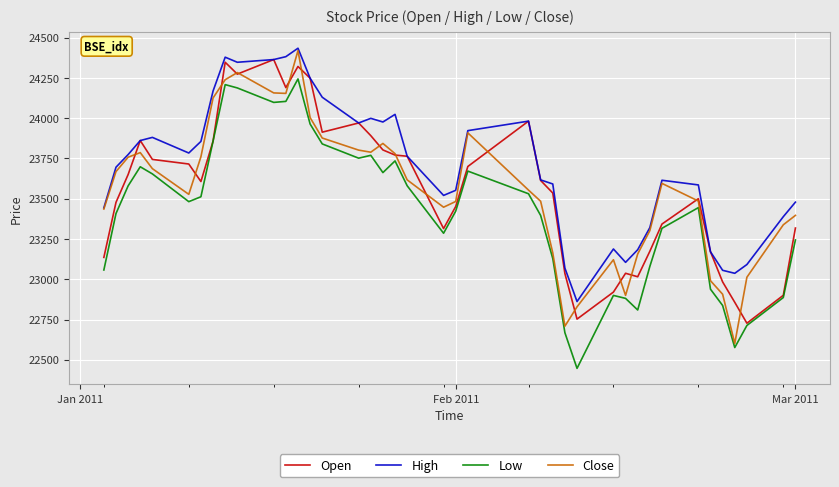

What is the smallest value displayed?

22446.7